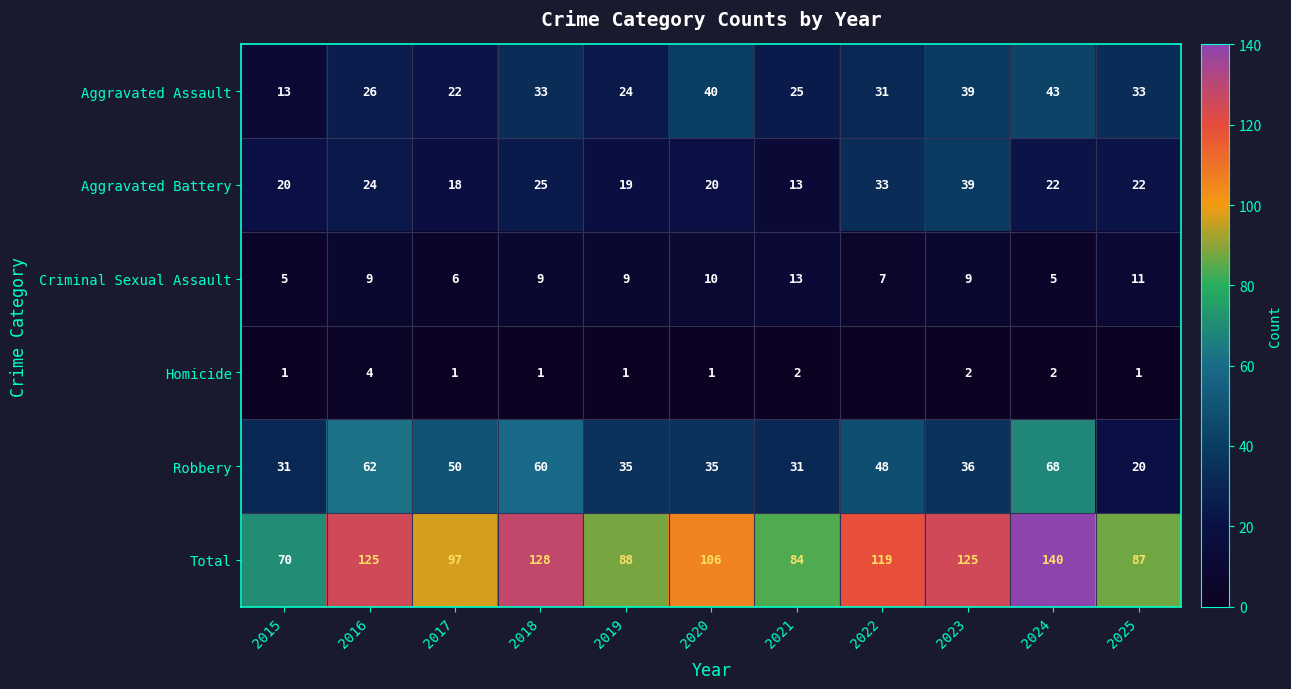

At which category is the sum across all series the highest?

2024